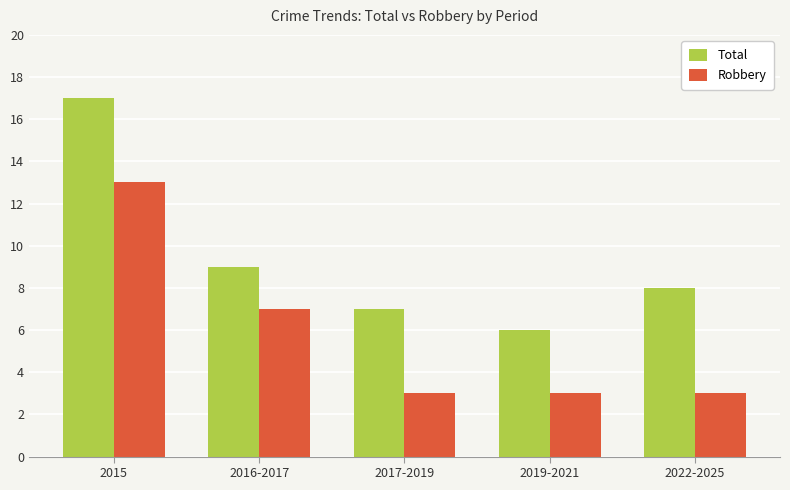

Which series has the largest total across all categories?

Total